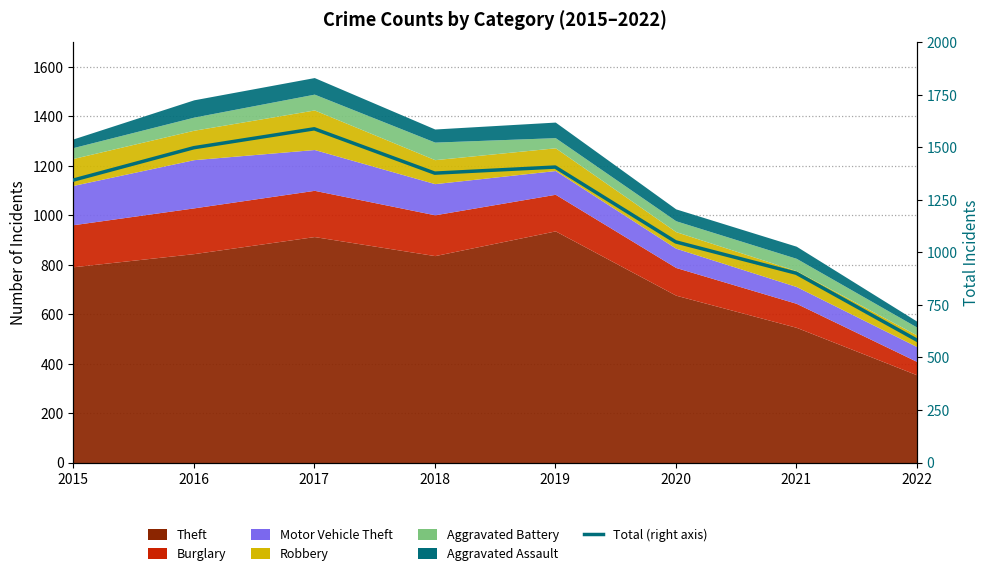

The chart shows a value of 901 at 2021. True or false?

True